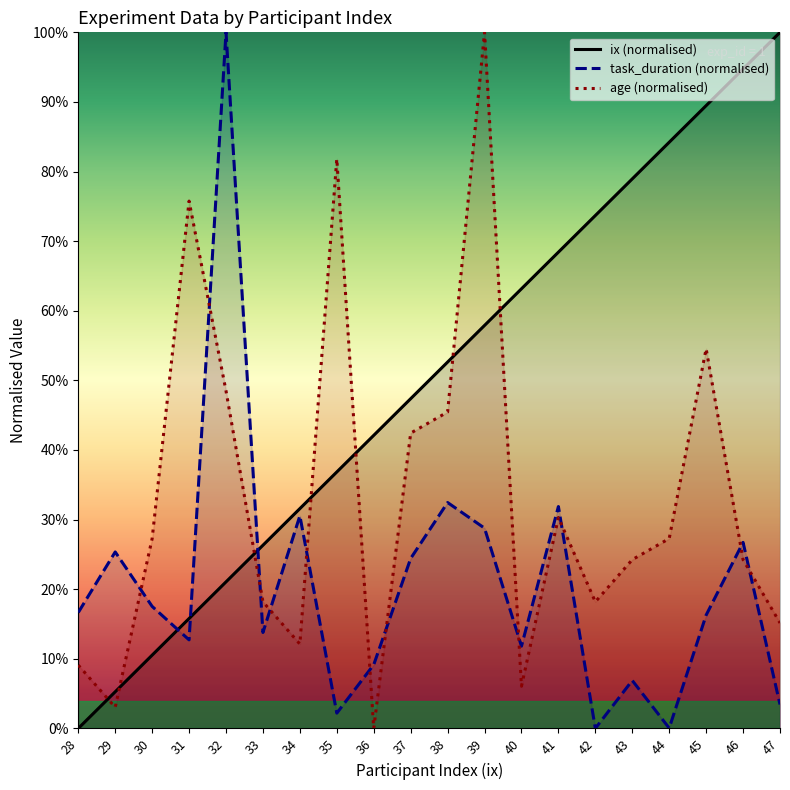

What is the greatest value displayed?

1.0